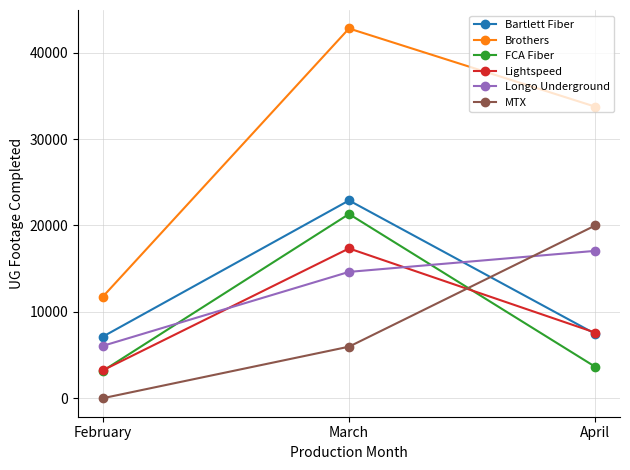

Where is Brothers nearest to the value 27267?

April